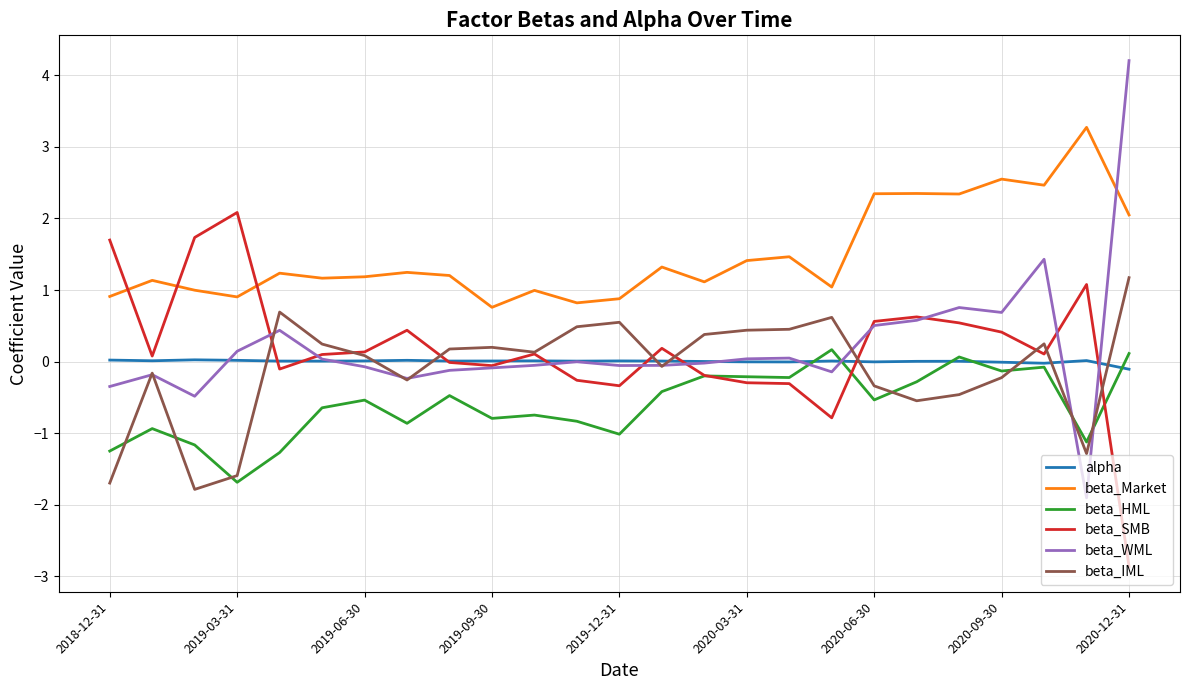

What is the minimum value for beta_WML?

-1.9